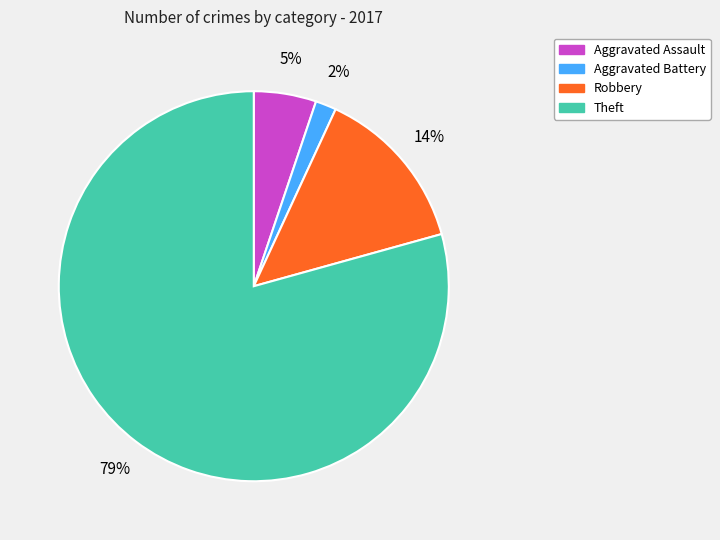

To the nearest percent, what is the average slice percentage?

25%